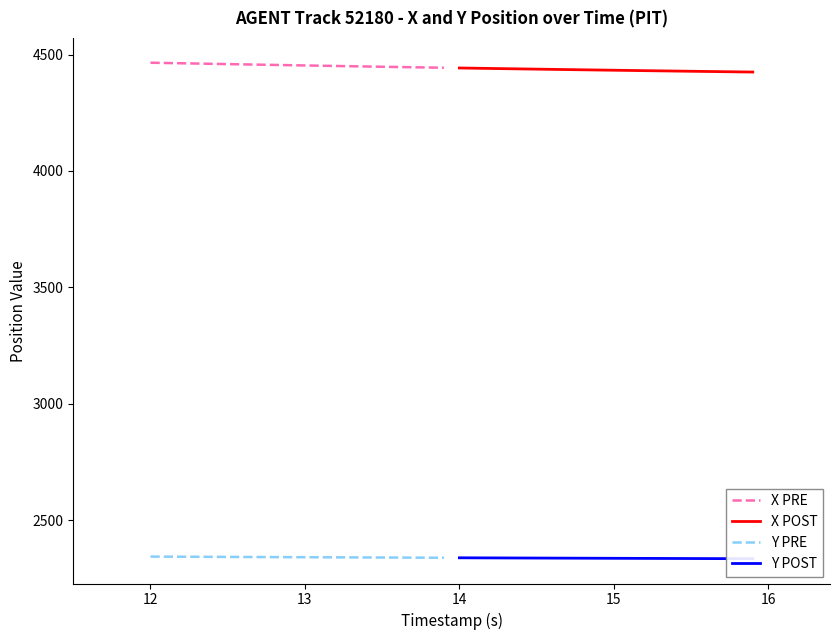

True or false: X POST and Y PRE intersect in this chart.

False